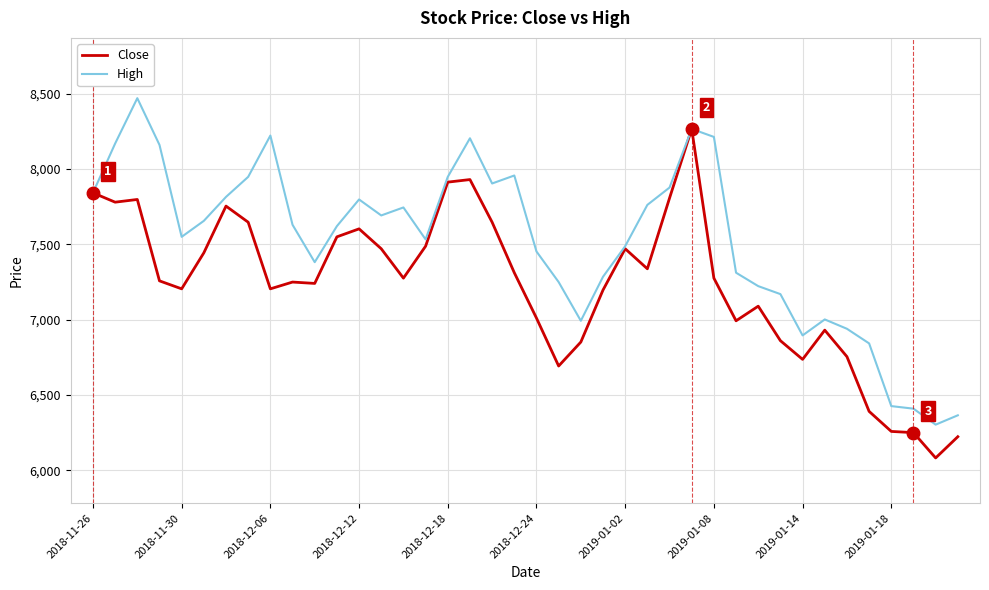

What is the average value of the High series?

7518